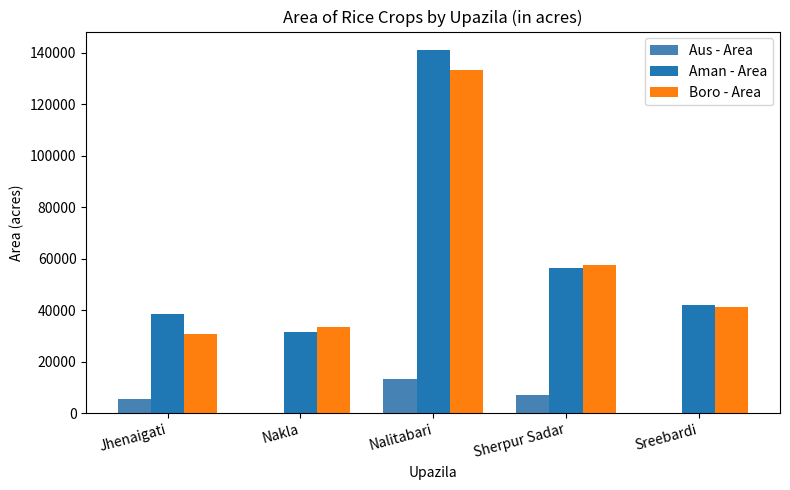

At which category is the sum across all series the highest?

Nalitabari